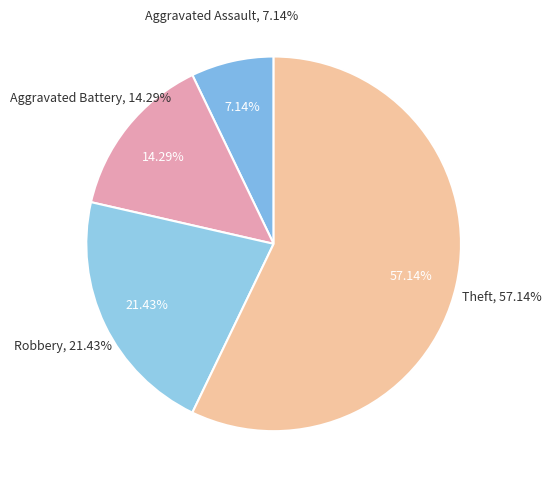

Which has a higher value, Aggravated Battery or Robbery?

Robbery